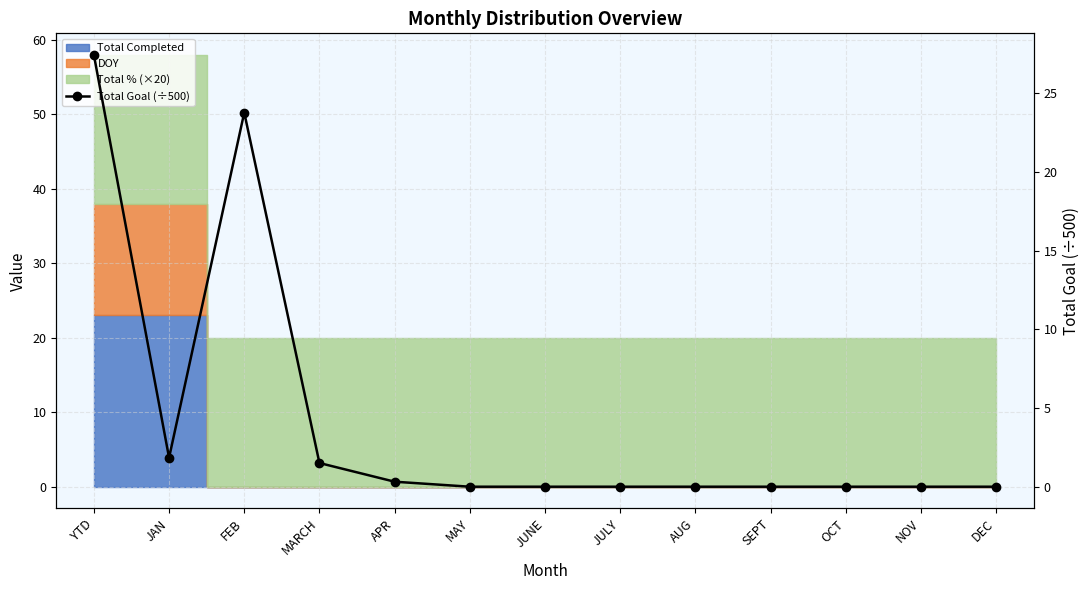

How many interior local valleys (lower than both neighbors) does the data have?

1